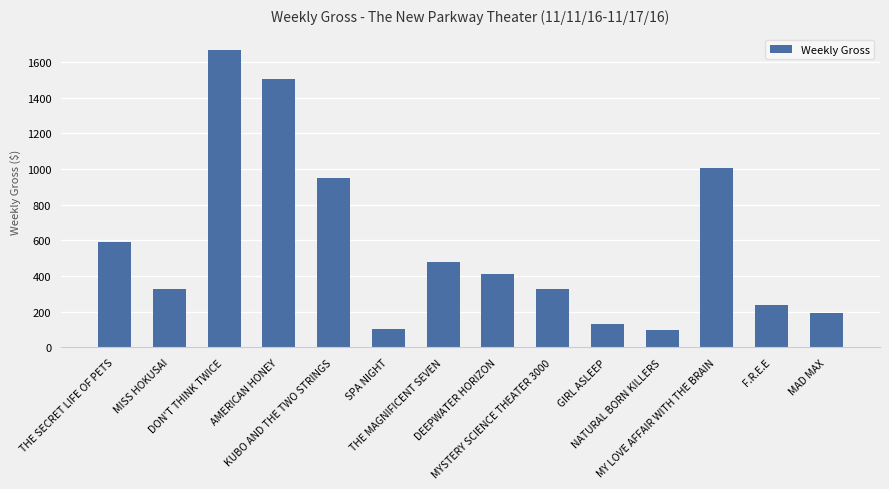

What is the sum of all values?

8034